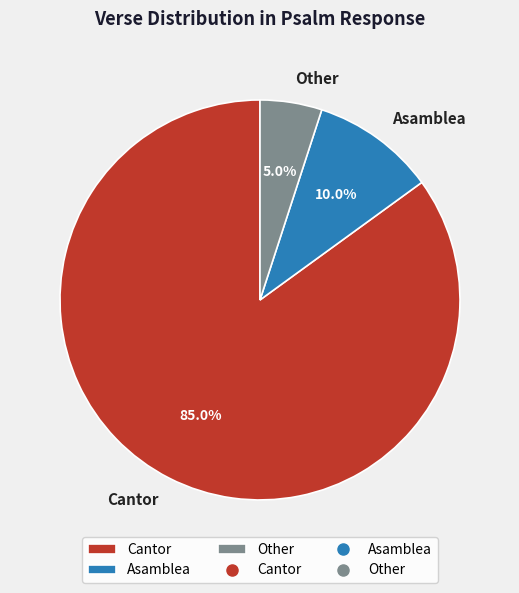

What is the ratio of the value at Asamblea to the value at Cantor?

0.1